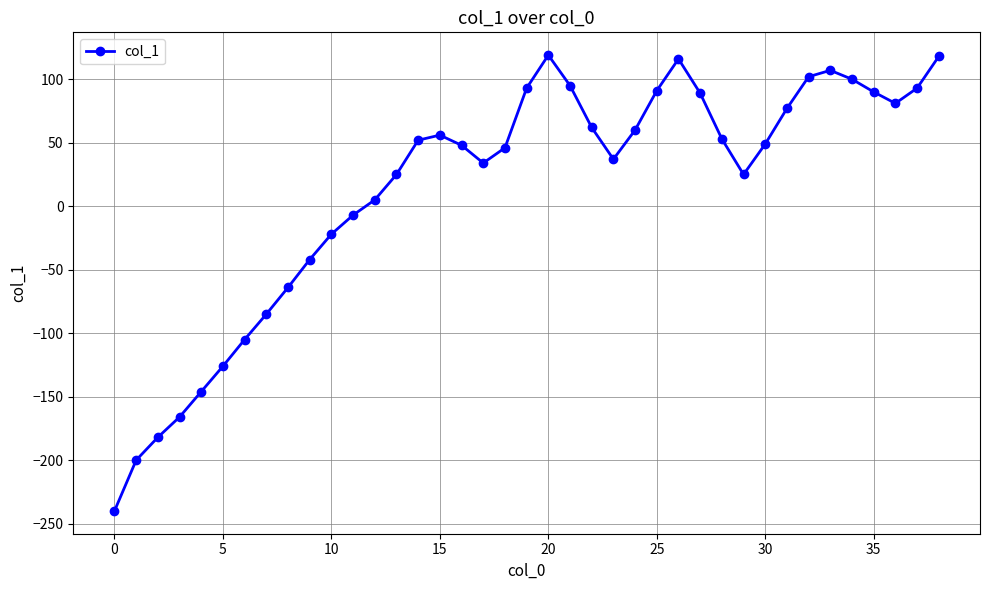

How many negative values are there?

12